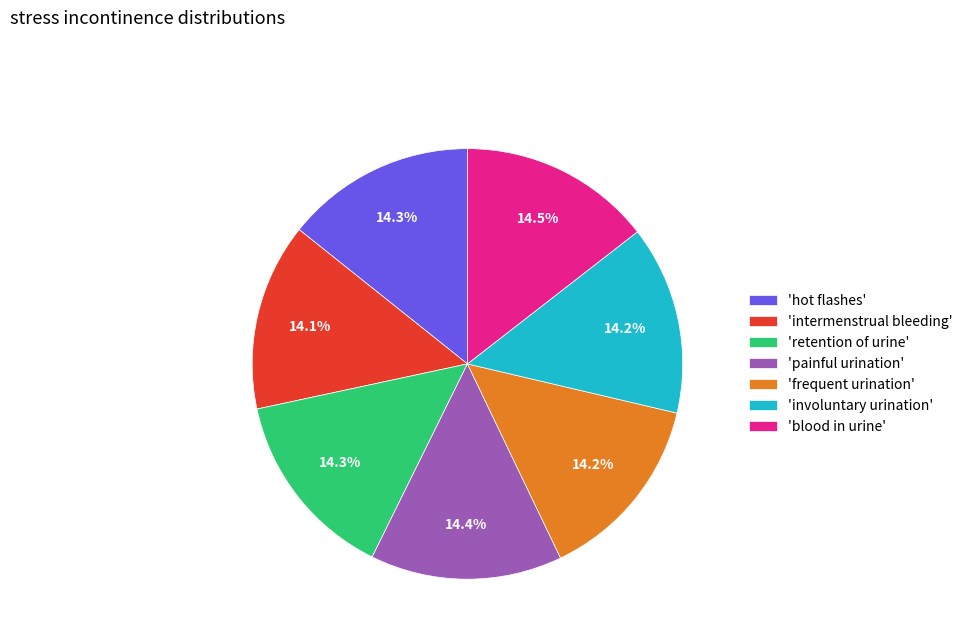

How many segments does this pie chart have?

7